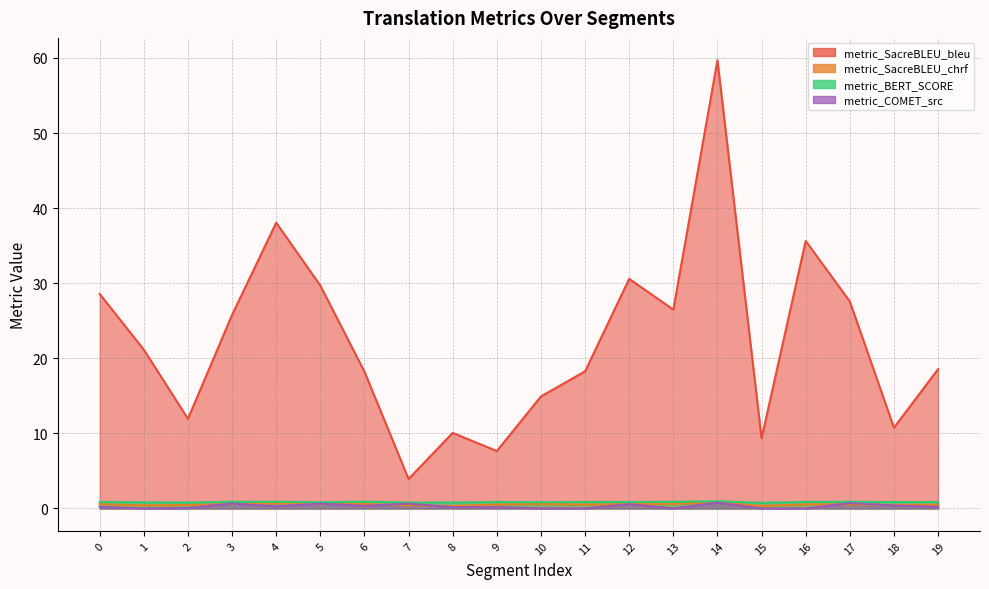

At which label is metric_SacreBLEU_bleu closest to 31?

12